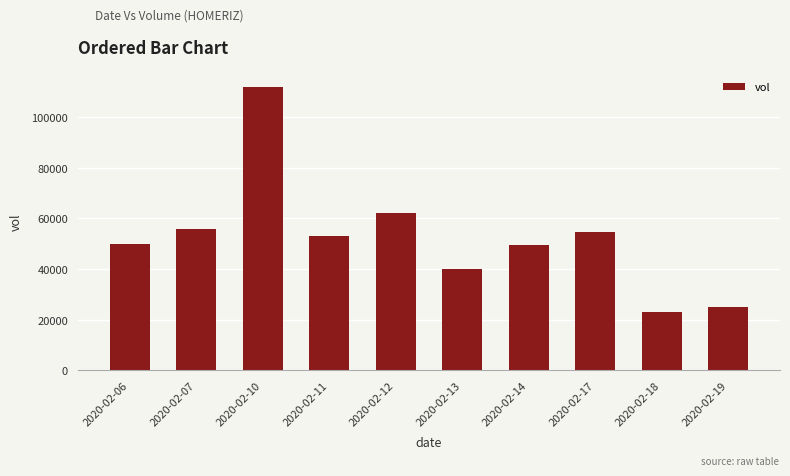

What value does the data have at 2020-02-06, to the nearest 50?

49800